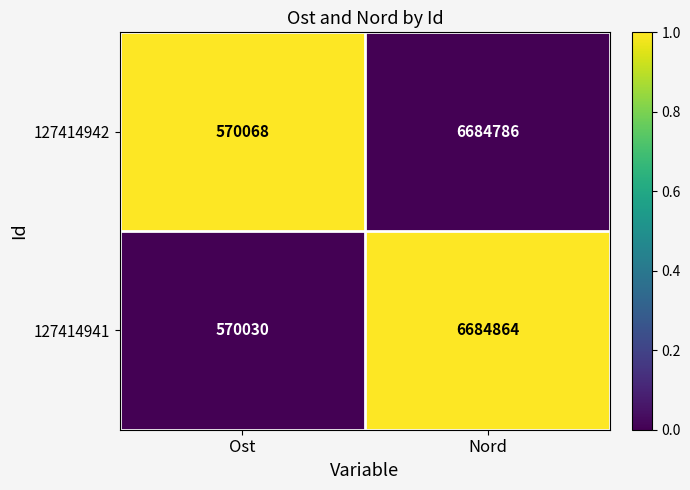

What is the sum of the 127414941 values at Nord and Ost?

7254894